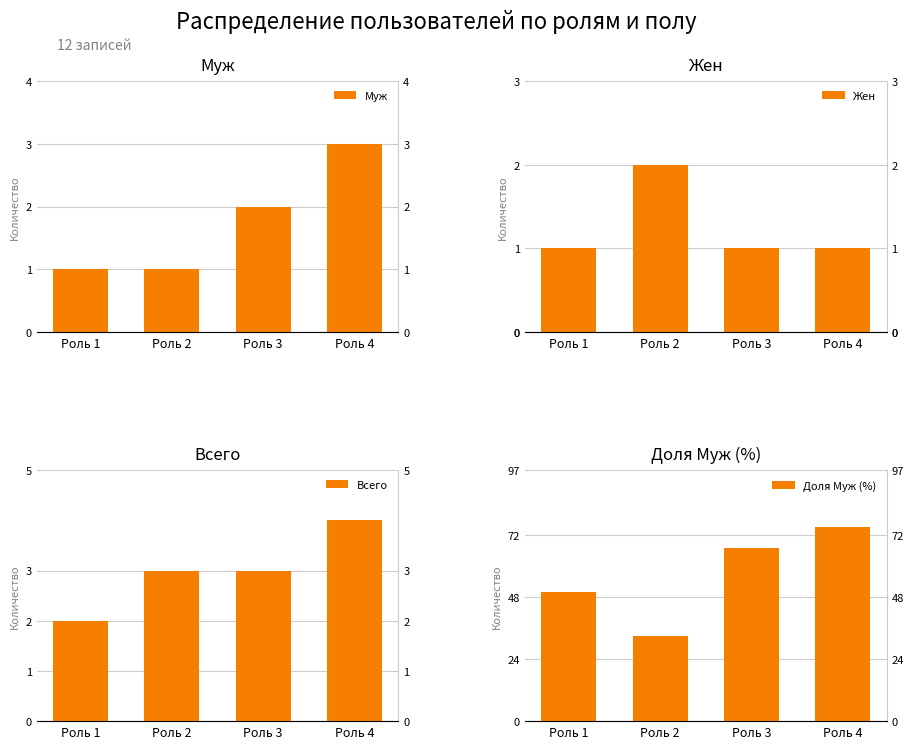

Which category has the highest value in the Всего series?

Роль 4